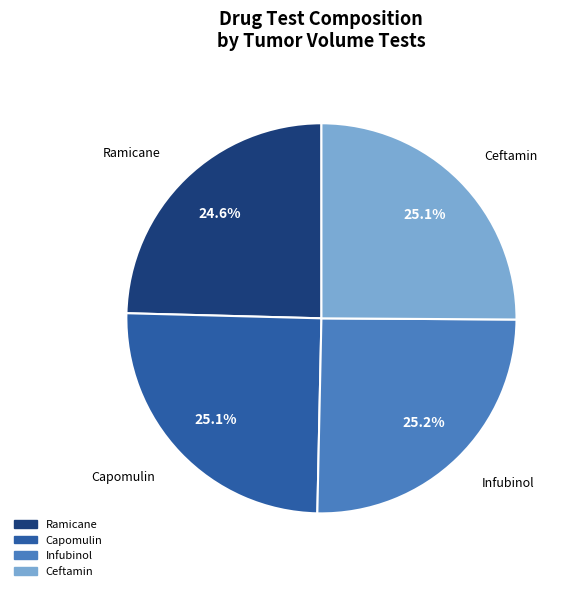

True or false: Infubinol accounts for 35% of the total.

False